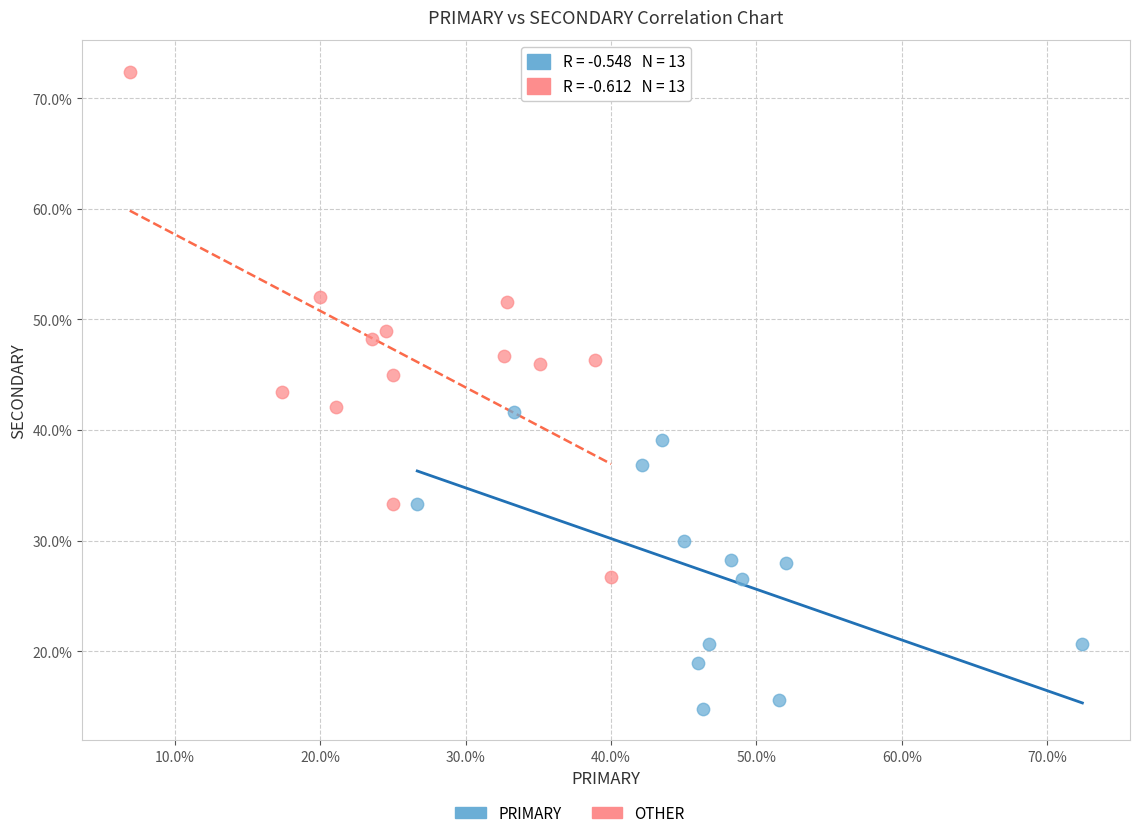

Which series contains the lowest Y value?

PRIMARY